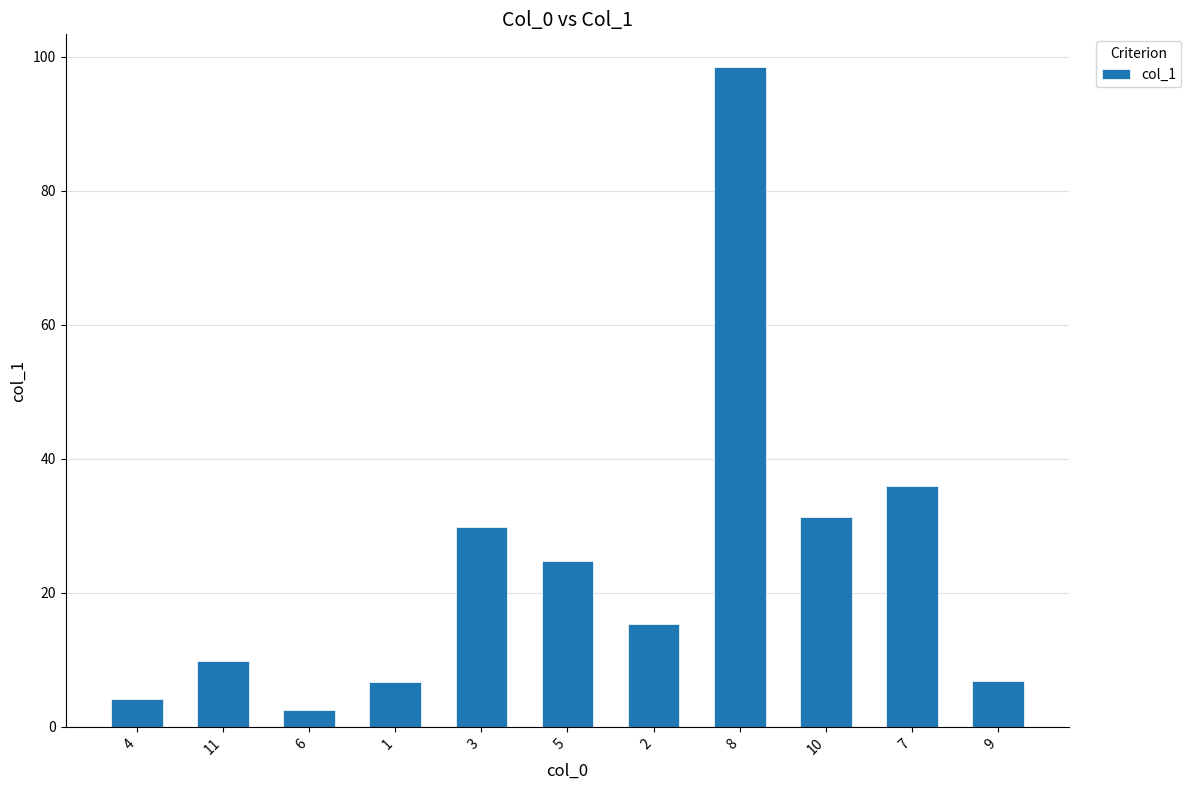

At which label is the value closest to 50?

7